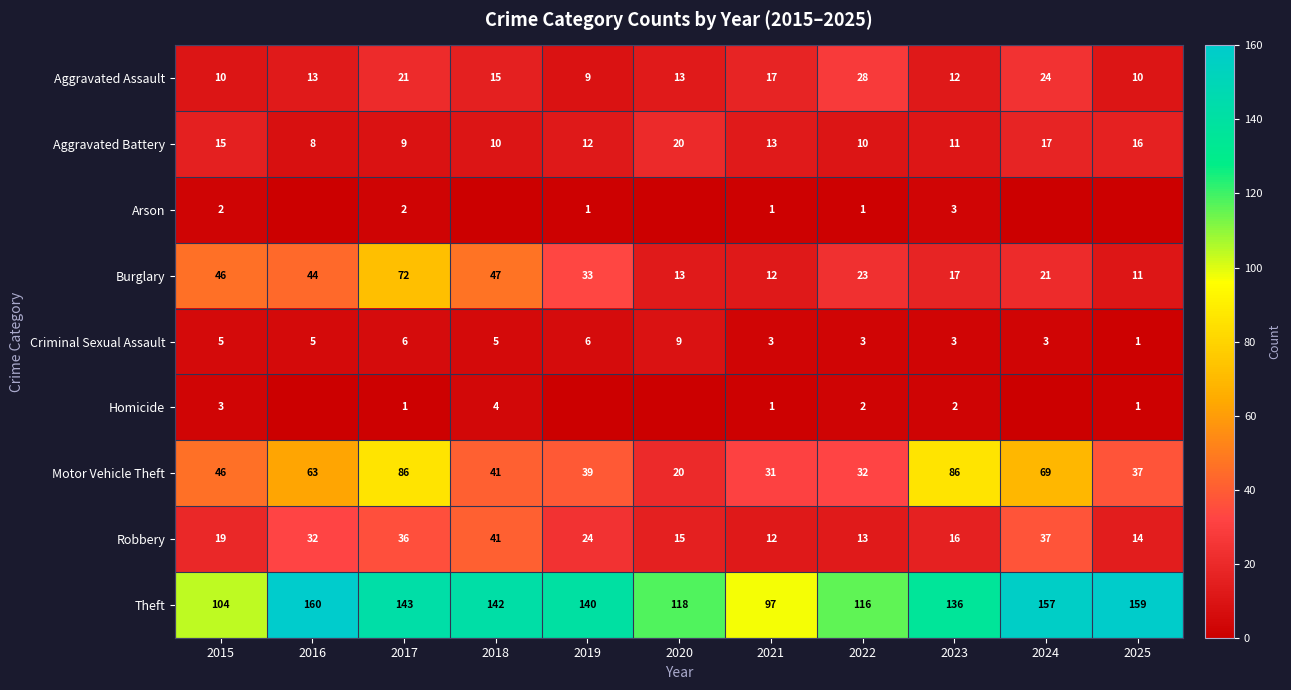

What is the difference between the Robbery values at 2017 and 2018?

5